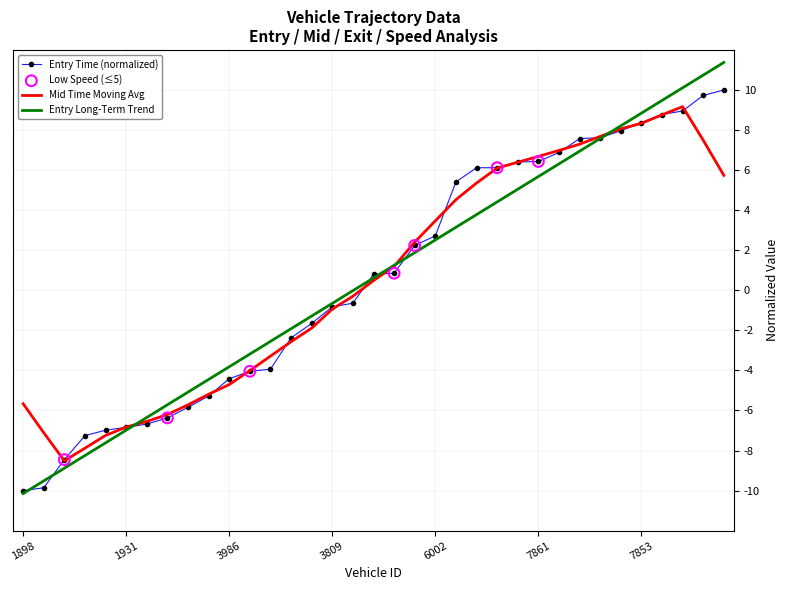

Which series has the widest spread of values?

Entry Long-Term Trend